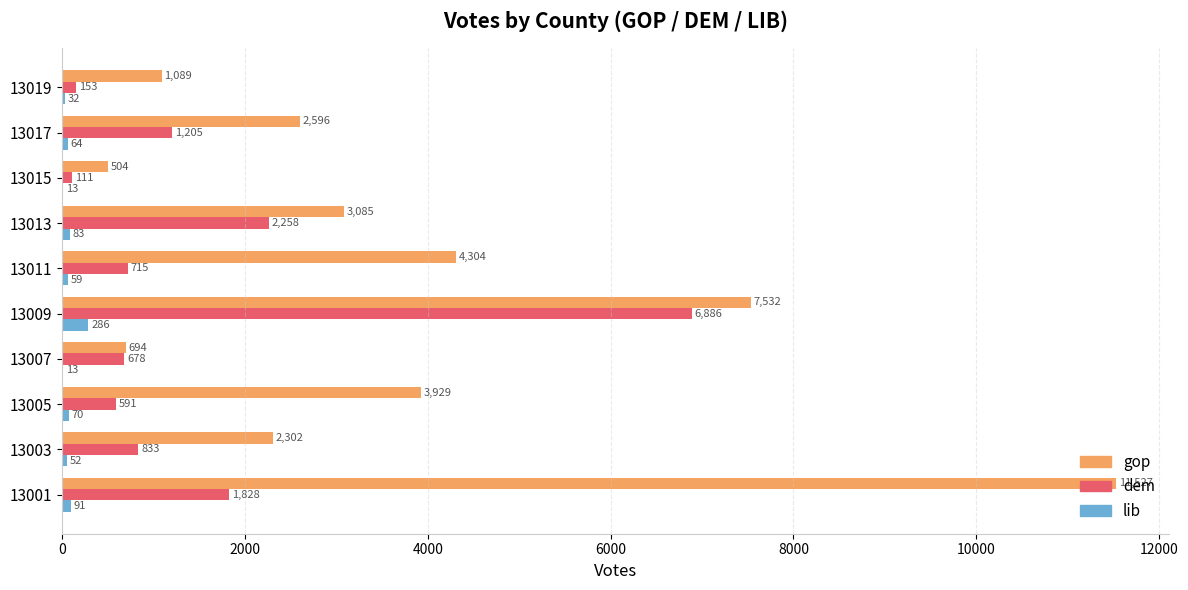

Where is gop nearest to the value 6015?

13009